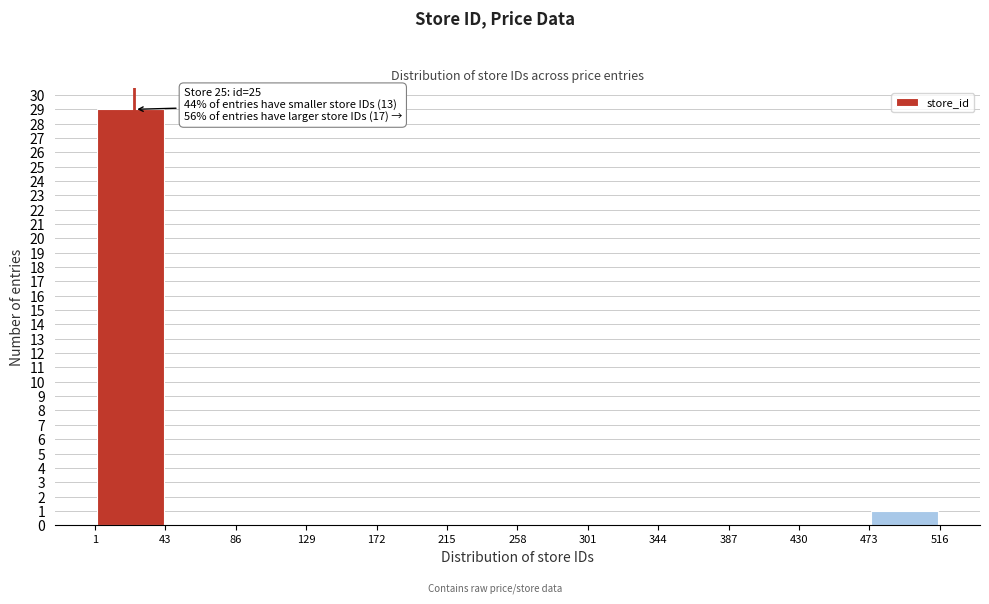

Which range on the x-axis has the tallest bar?

1 to 43